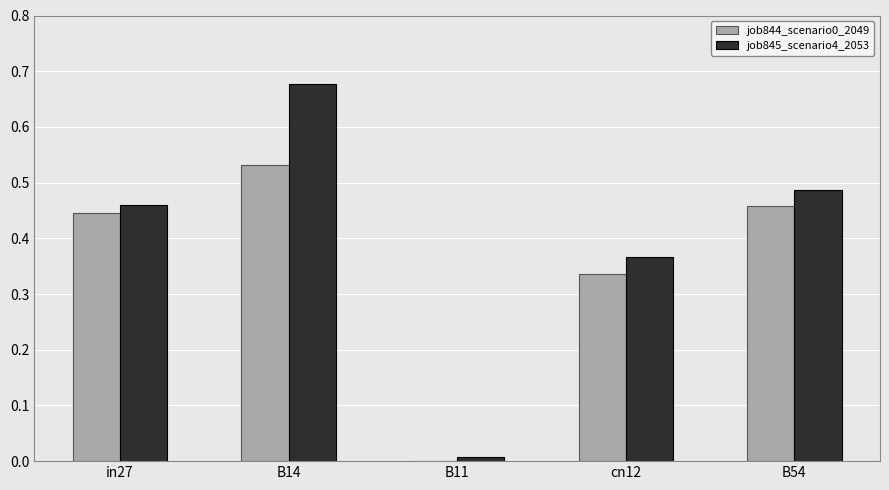

Which series has the largest total across all categories?

job845_scenario4_2053